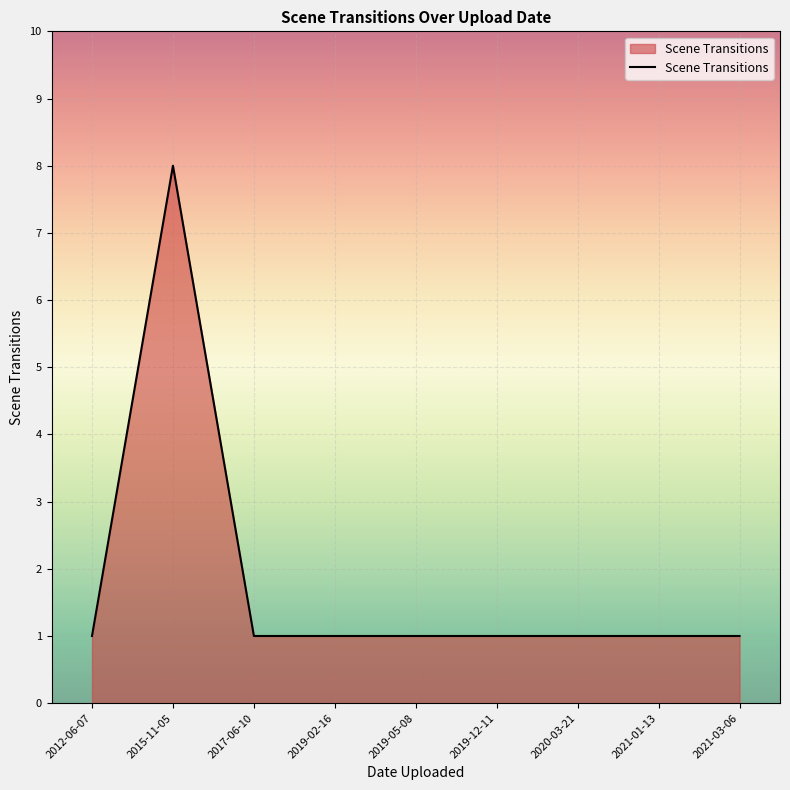

What is the difference between the maximum and minimum values?

7